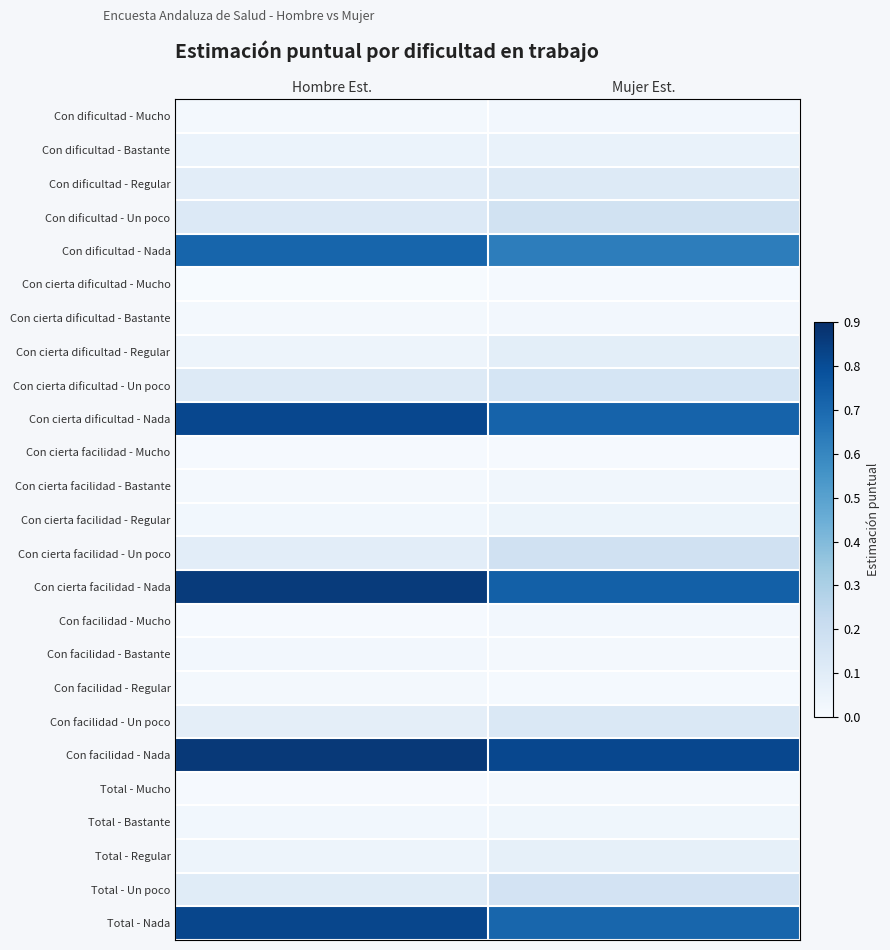

Rank the series by their maximum value, from lowest to highest.

Con cierta facilidad - Mucho, Con cierta dificultad - Mucho, Total - Mucho, Con facilidad - Regular, Con facilidad - Mucho, Con facilidad - Bastante, Con dificultad - Mucho, Con cierta dificultad - Bastante, Con cierta facilidad - Bastante, Total - Bastante, Con cierta facilidad - Regular, Con dificultad - Bastante, Total - Regular, Con cierta dificultad - Regular, Con dificultad - Regular, Con facilidad - Un poco, Con cierta dificultad - Un poco, Total - Un poco, Con dificultad - Un poco, Con cierta facilidad - Un poco, Con dificultad - Nada, Con cierta dificultad - Nada, Total - Nada, Con cierta facilidad - Nada, Con facilidad - Nada